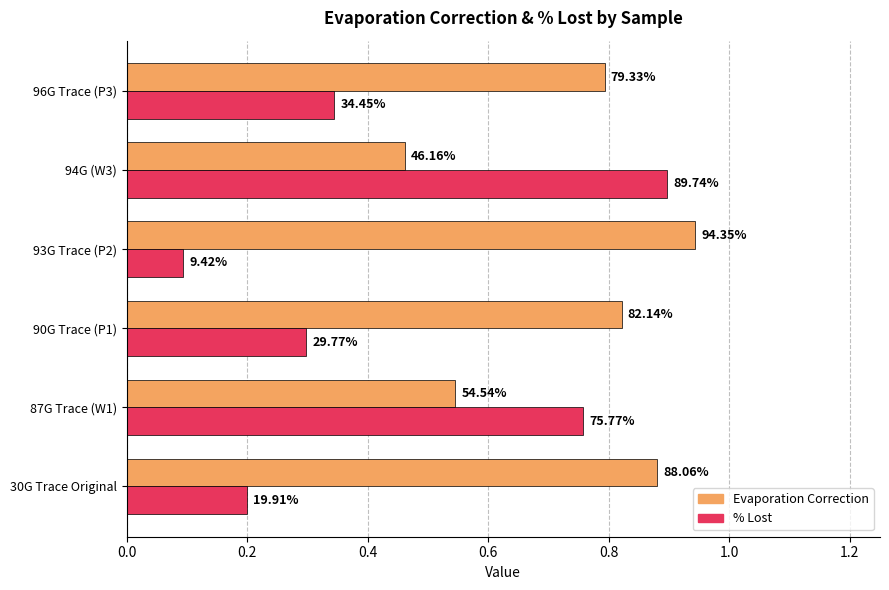

What are all the series names shown in the legend?

Evaporation Correction, % Lost